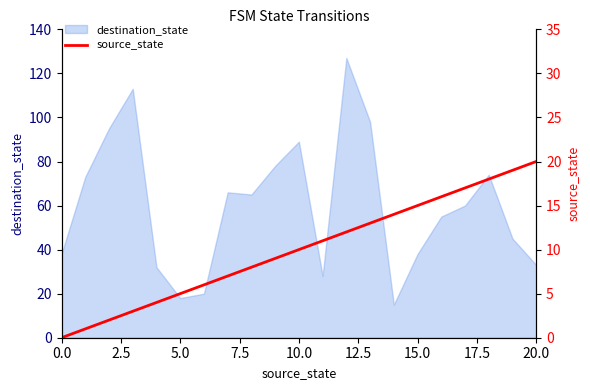

True or false: the data shows 9 at 13.

False